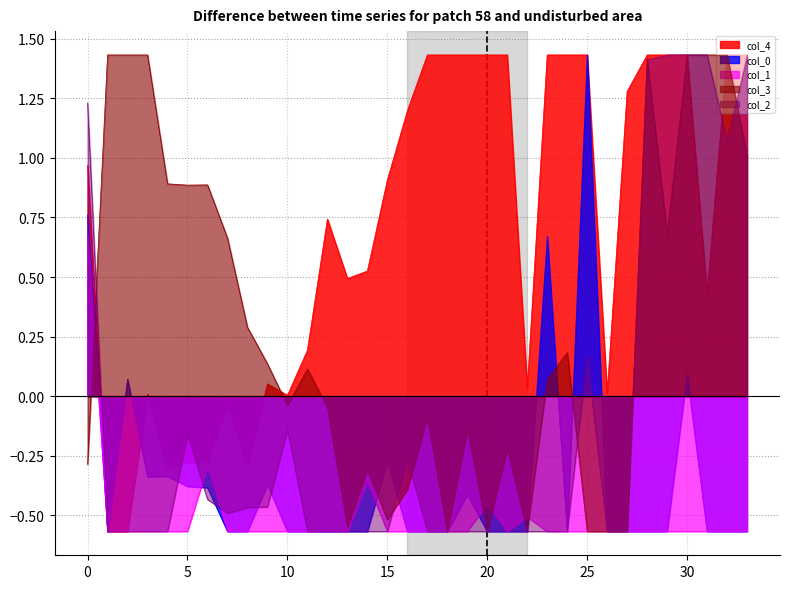

Is the value of col_4 at 21 greater than the value of col_1 at 23?

Yes